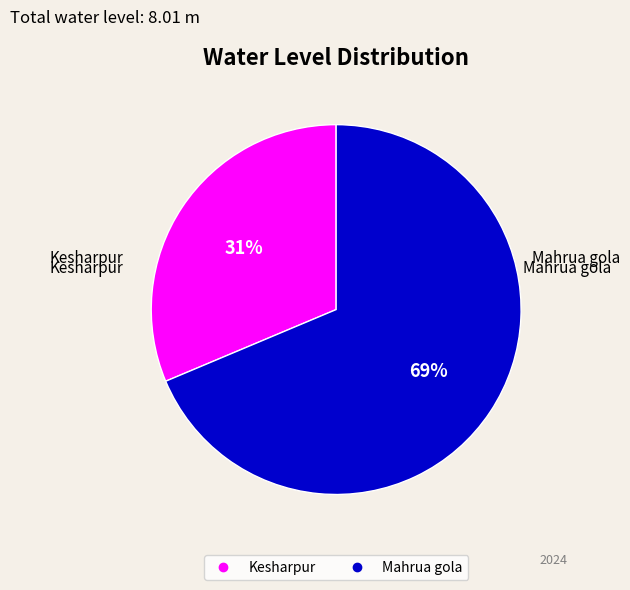

Is there any slice that represents more than half of the pie?

Yes